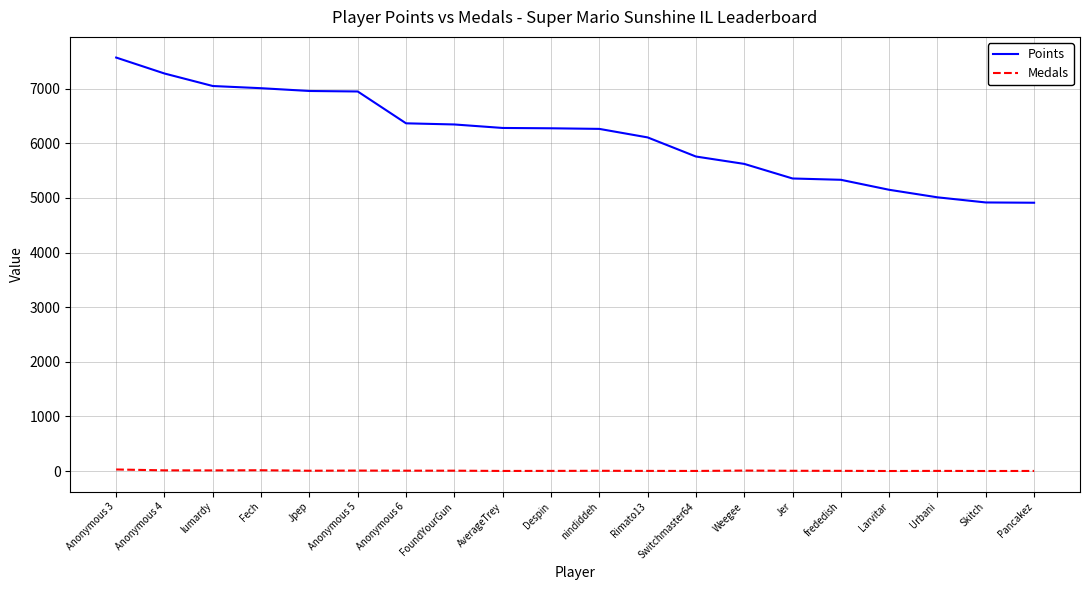

The Points series shows 7009 at Fech. True or false?

True